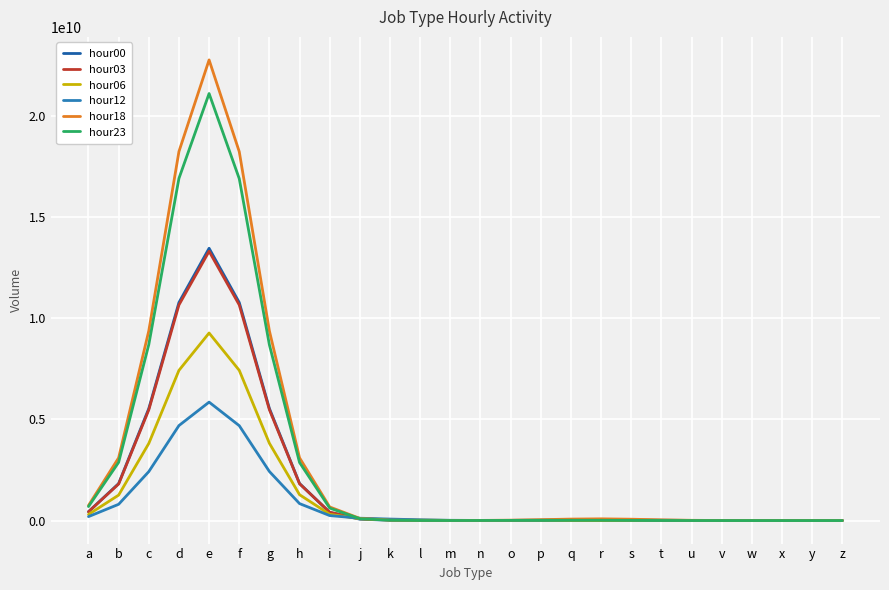

At how many categories does at least one series exceed 15898849135?

3